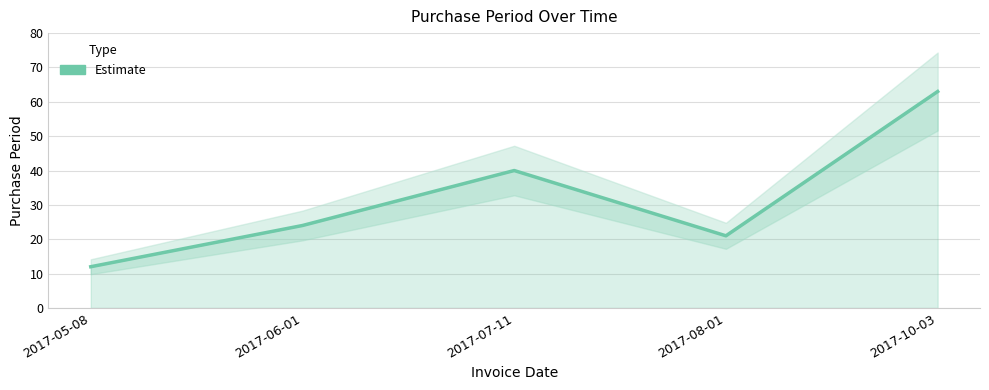

At which category does the data reach its first local valley?

2017-08-01